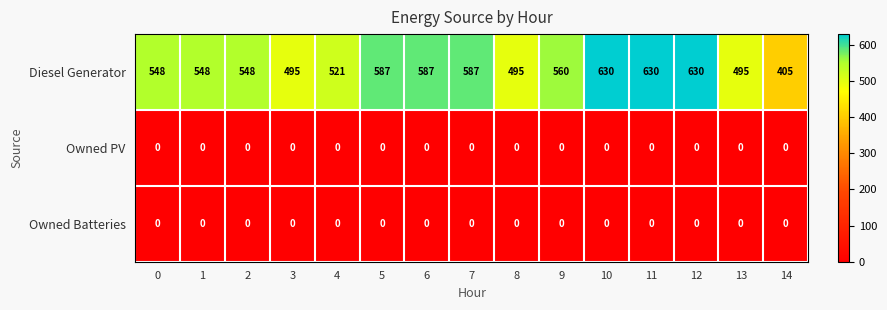

What is the difference between the highest and lowest values at 10?

630